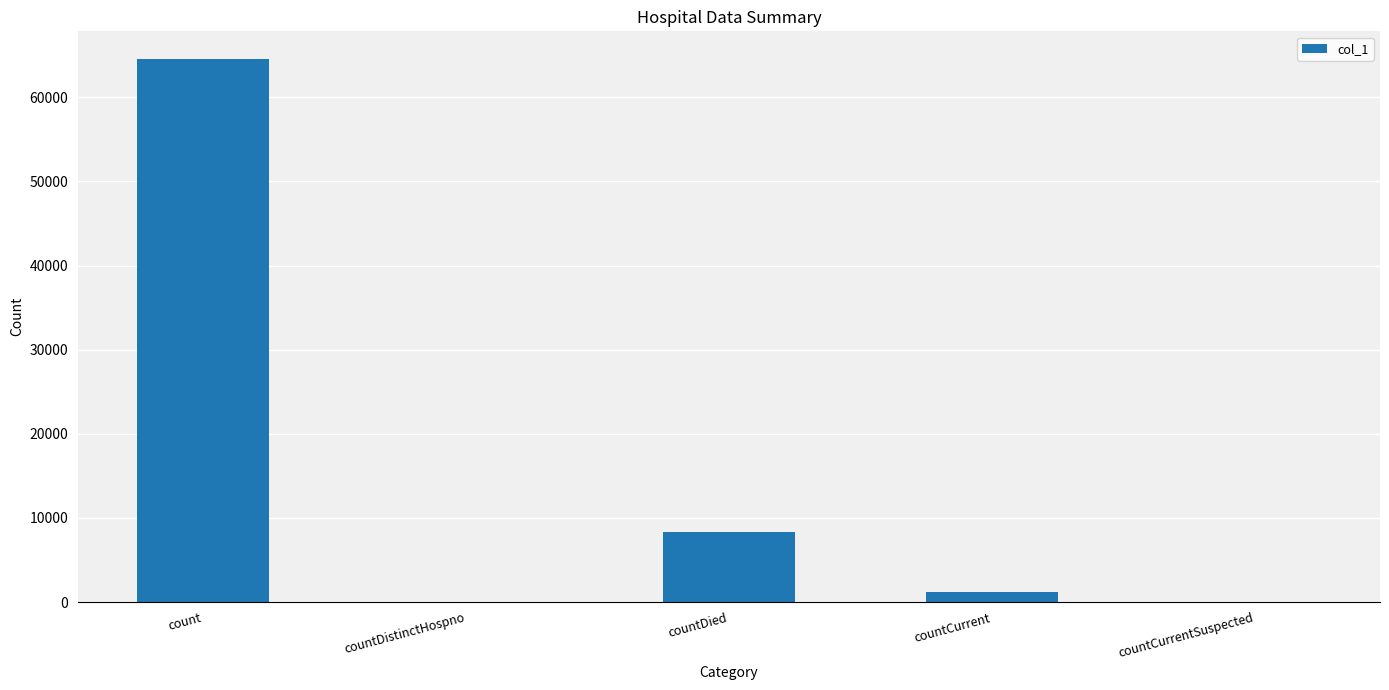

What is the change in value from count to countDistinctHospno?

-64611